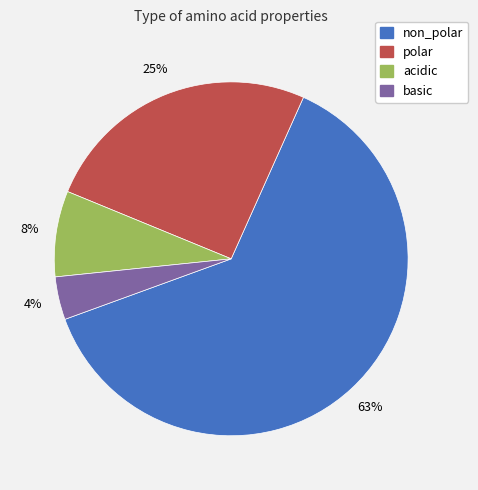

To the nearest percent, what portion does acidic represent?

8%